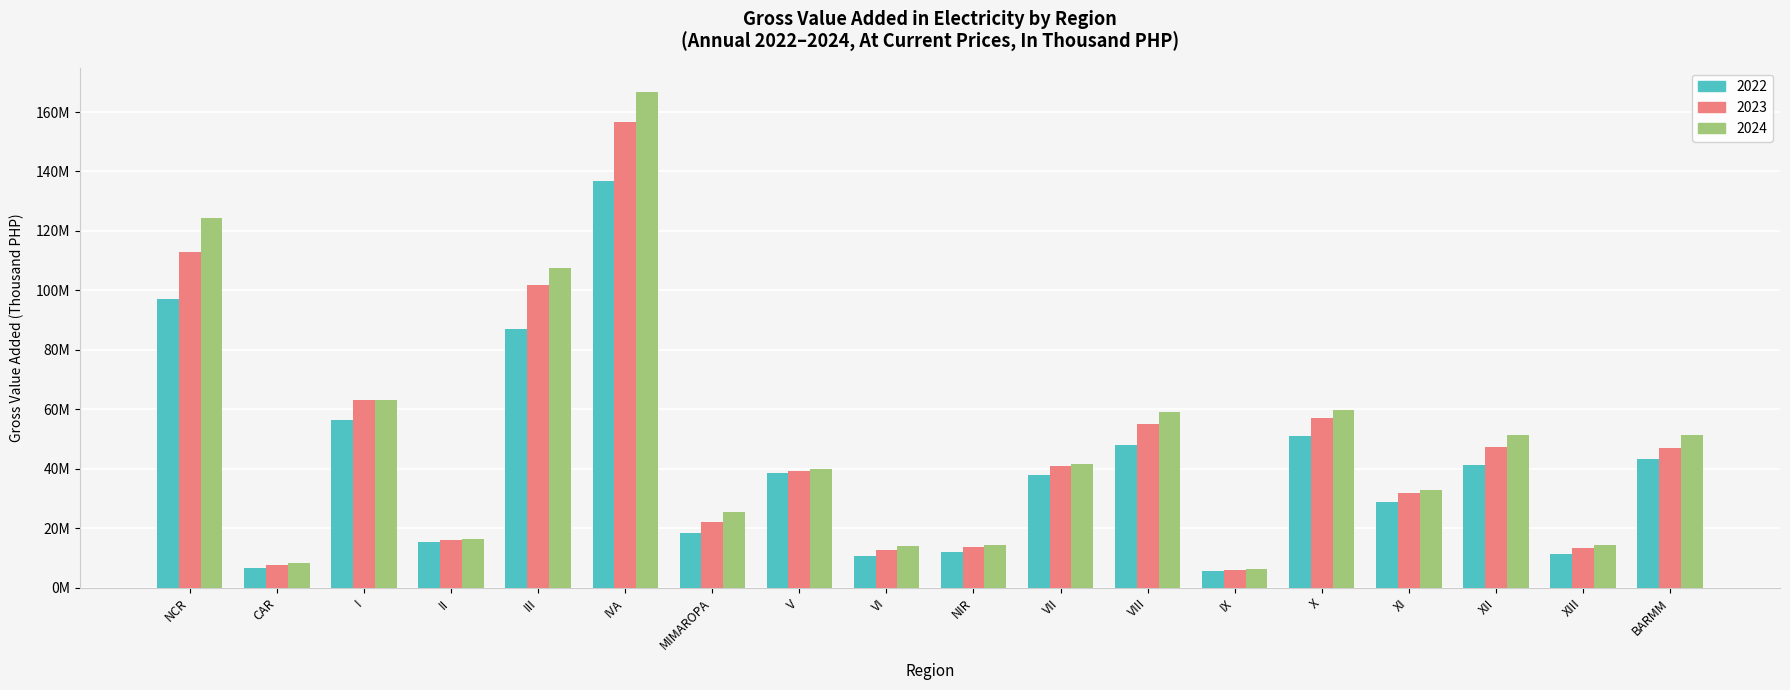

Are the bars grouped side by side (vs. stacked)?

Yes